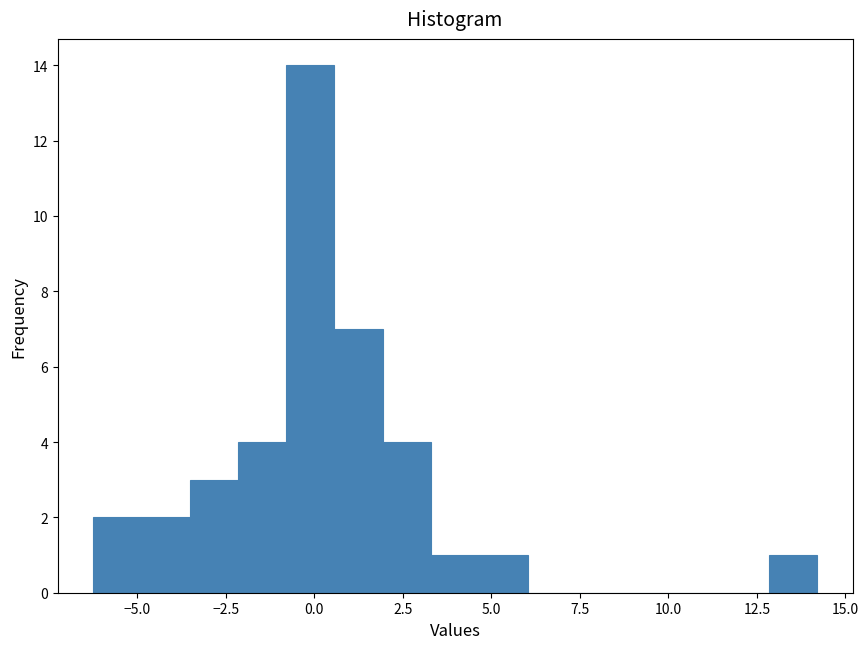

Around what value on the x-axis is the tallest bar? Give the approximate position of its centre, as read against the axis.

0.0